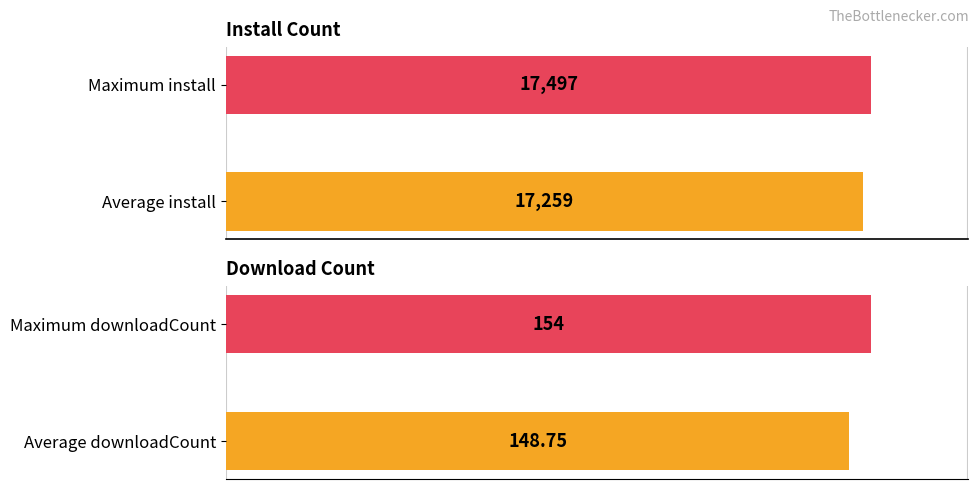

What are all the series names shown in the legend?

install, downloadCount